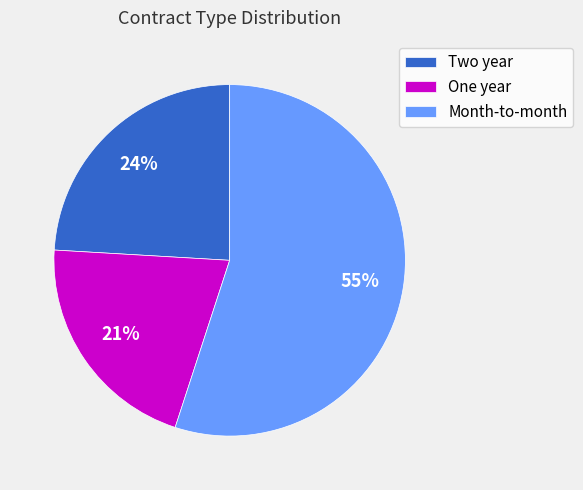

To the nearest percent, what percentage of the pie is One year?

21%